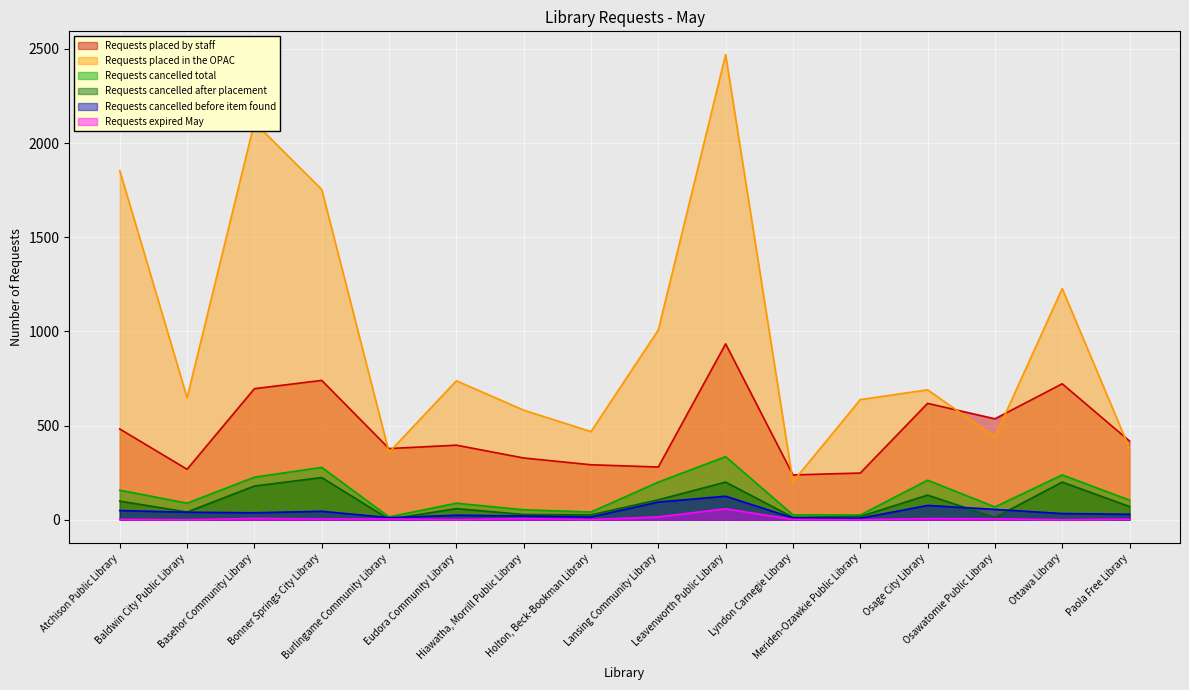

How many lines are shown in the chart?

6